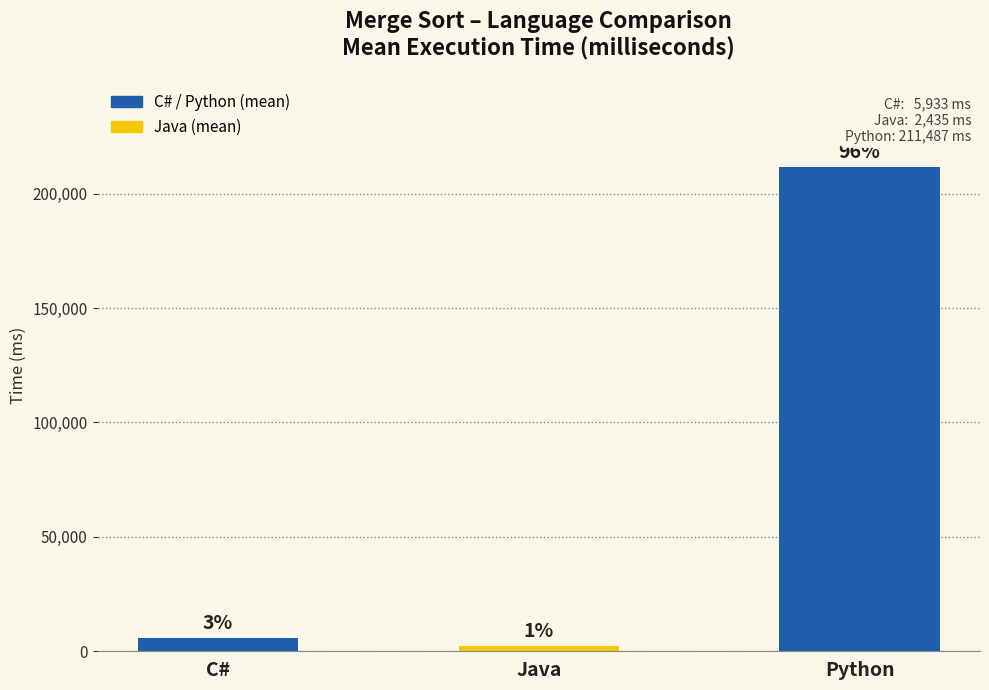

How many bars are there in total?

3